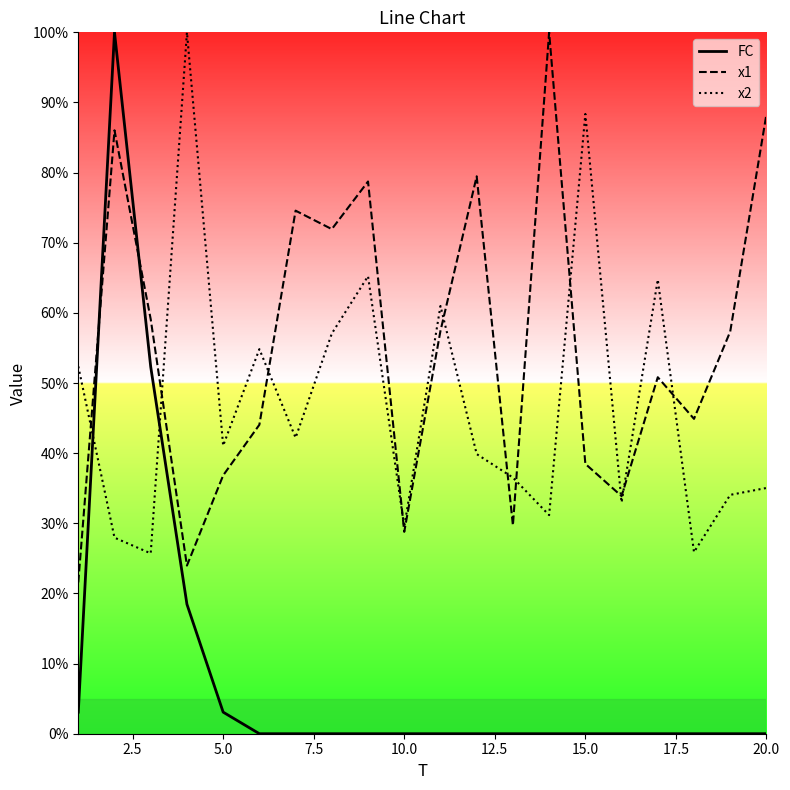

Which series has the largest range (max minus min)?

FC